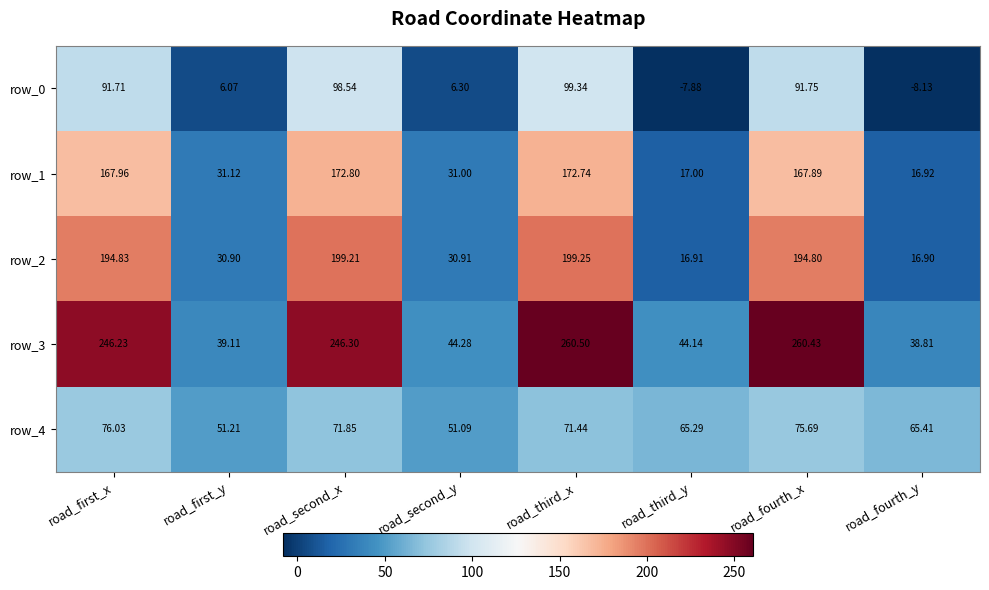

At how many categories does at least one series exceed 216?

4